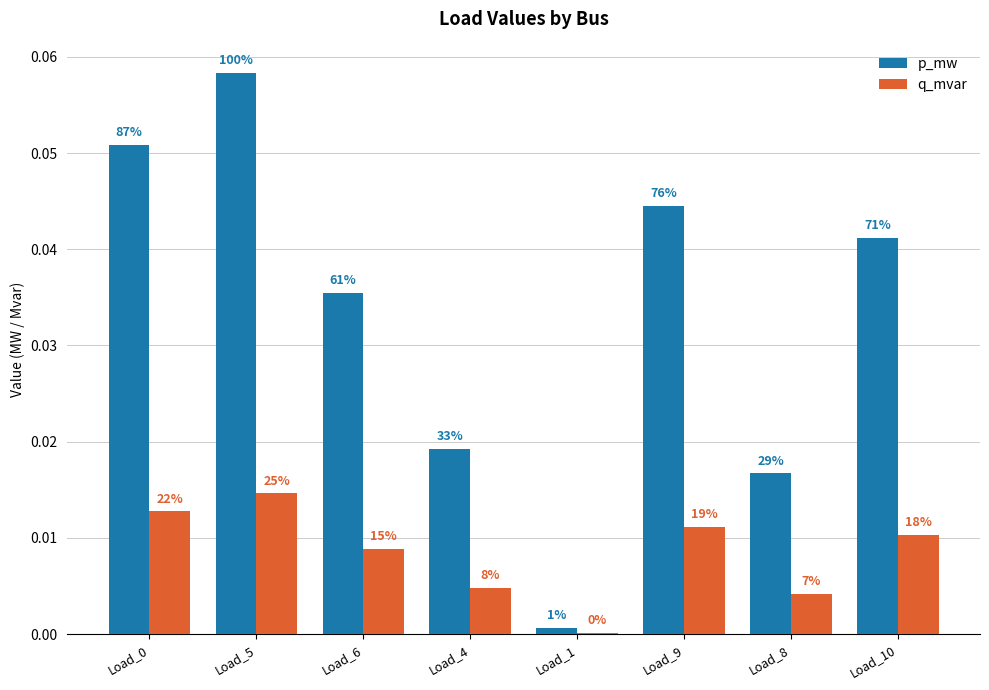

How many groups of bars are there?

8